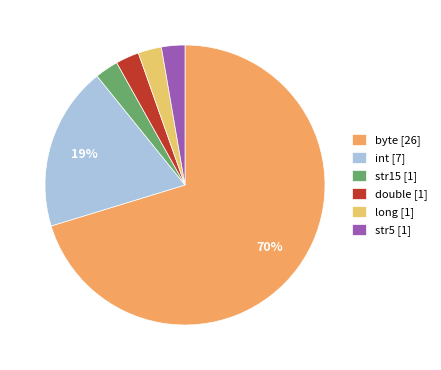

What percentage is the str15 slice, to the nearest percent?

3%